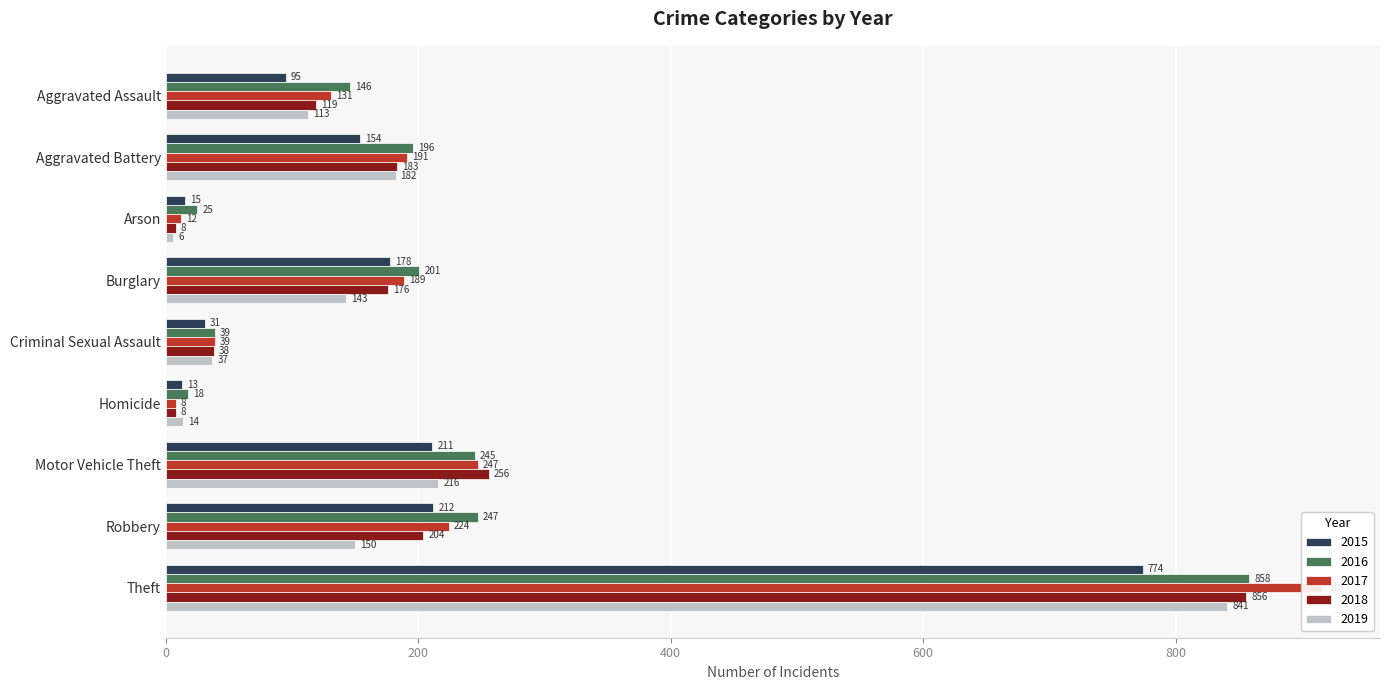

Is it true that 2017 equals 1227 at Theft?

False